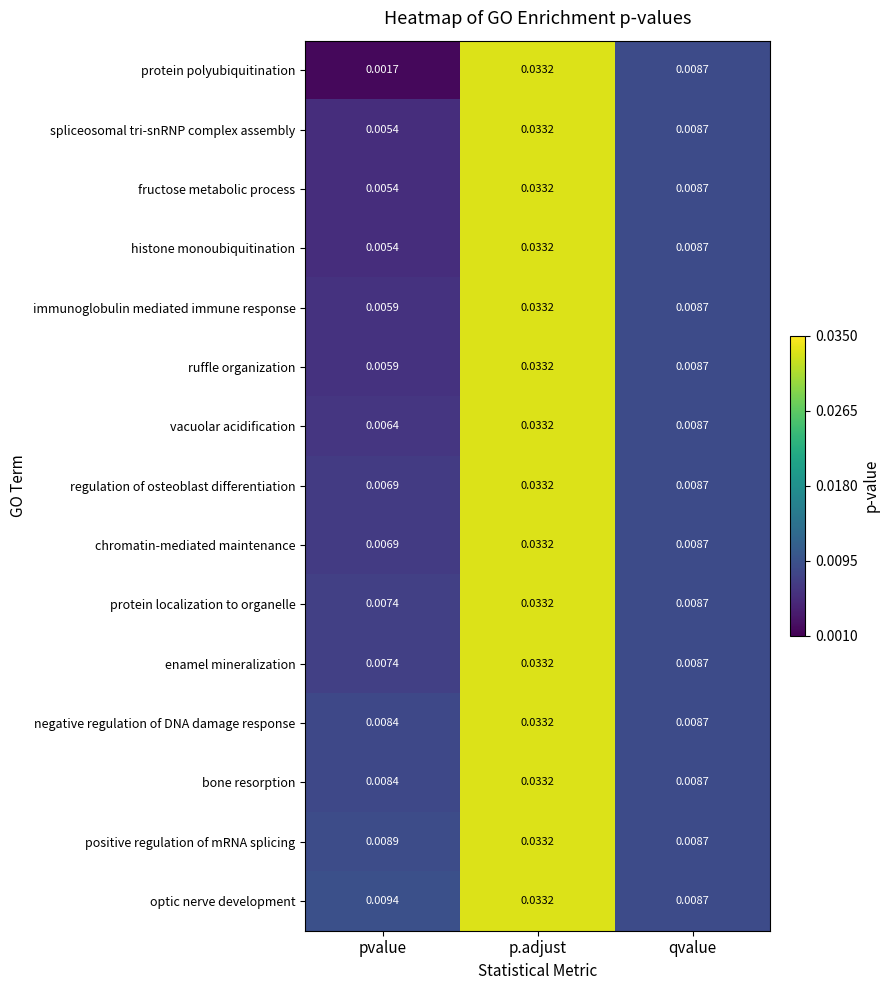

Where is histone monoubiquitination nearest to the value 0?

pvalue